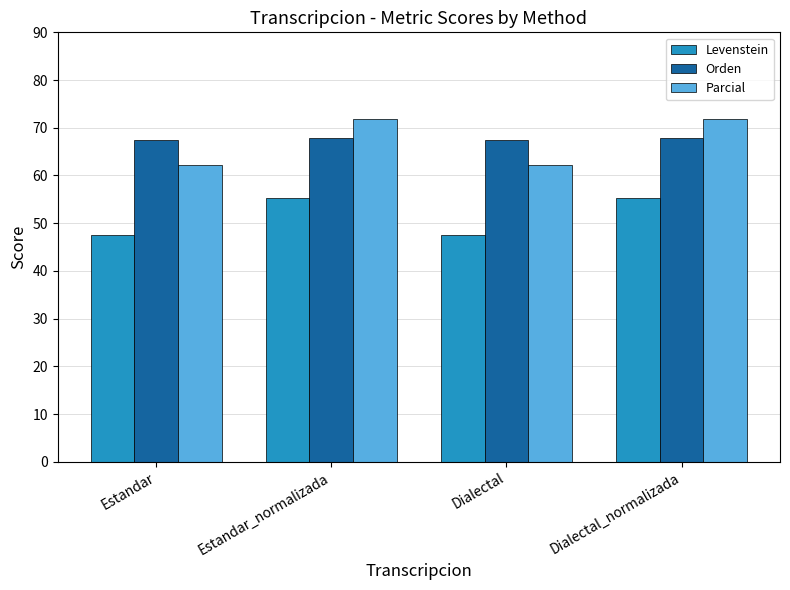

Reading left to right, what are all the values shown in this chart?

Levenstein: 47.5	55.3	47.5	55.3
Orden: 67.4	67.8	67.4	67.8
Parcial: 62.2	71.9	62.2	71.9